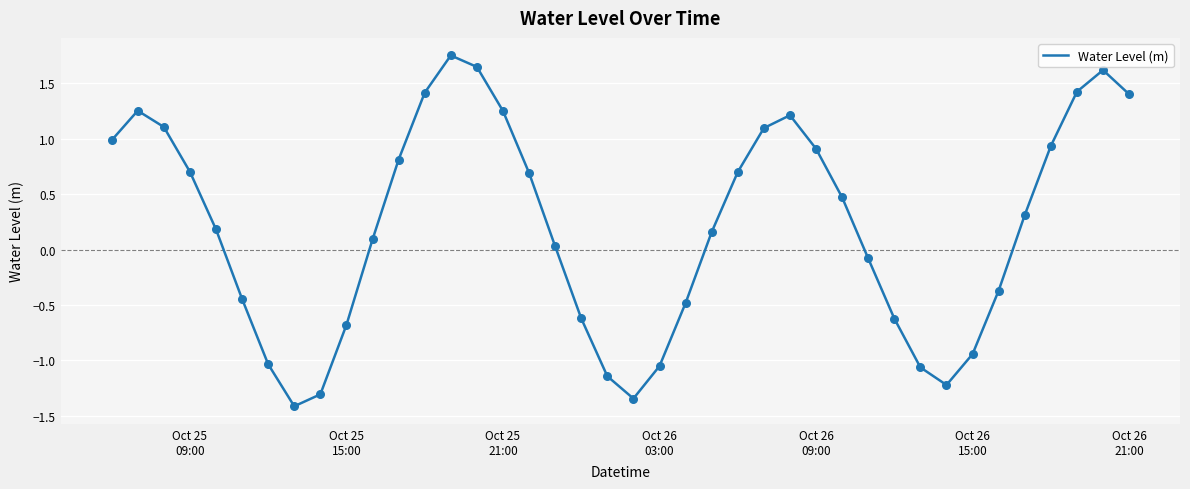

What is the difference between the maximum and minimum values?

3.2